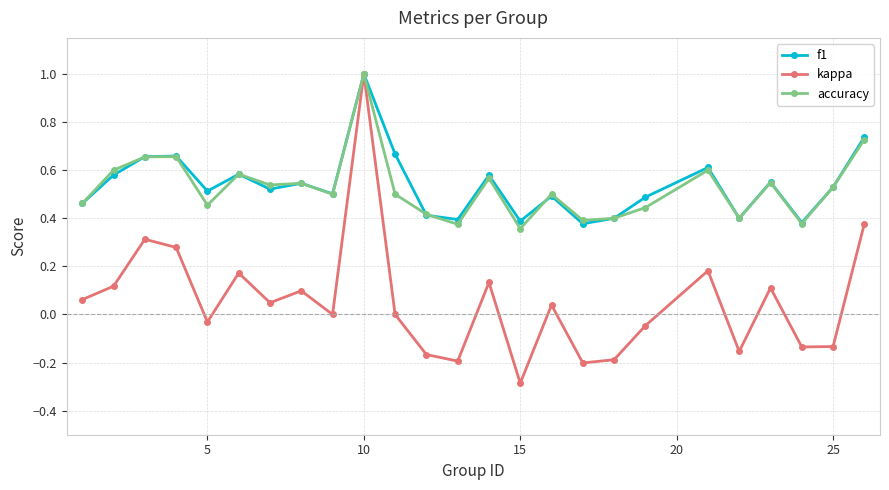

Does the chart have visible grid lines?

Yes